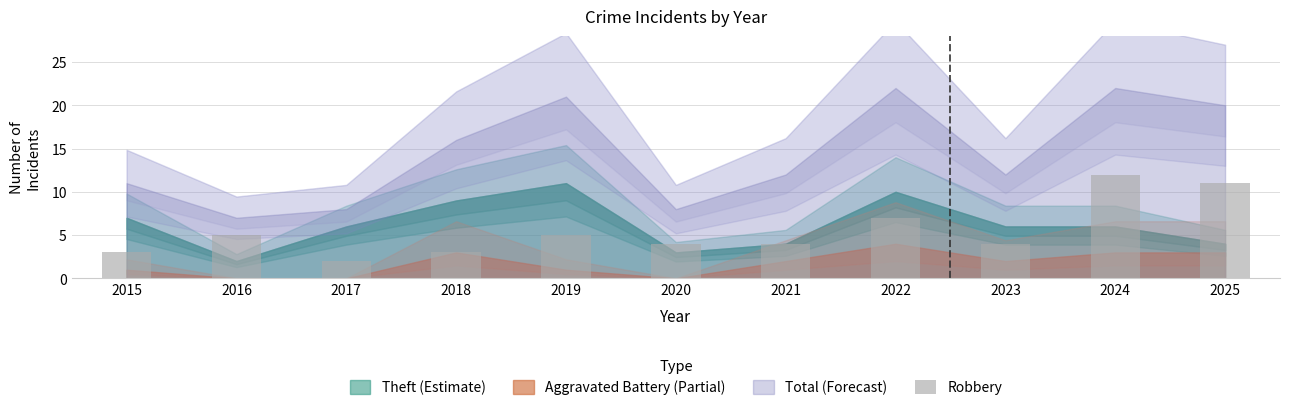

Which label corresponds to the largest value in the chart?

2024